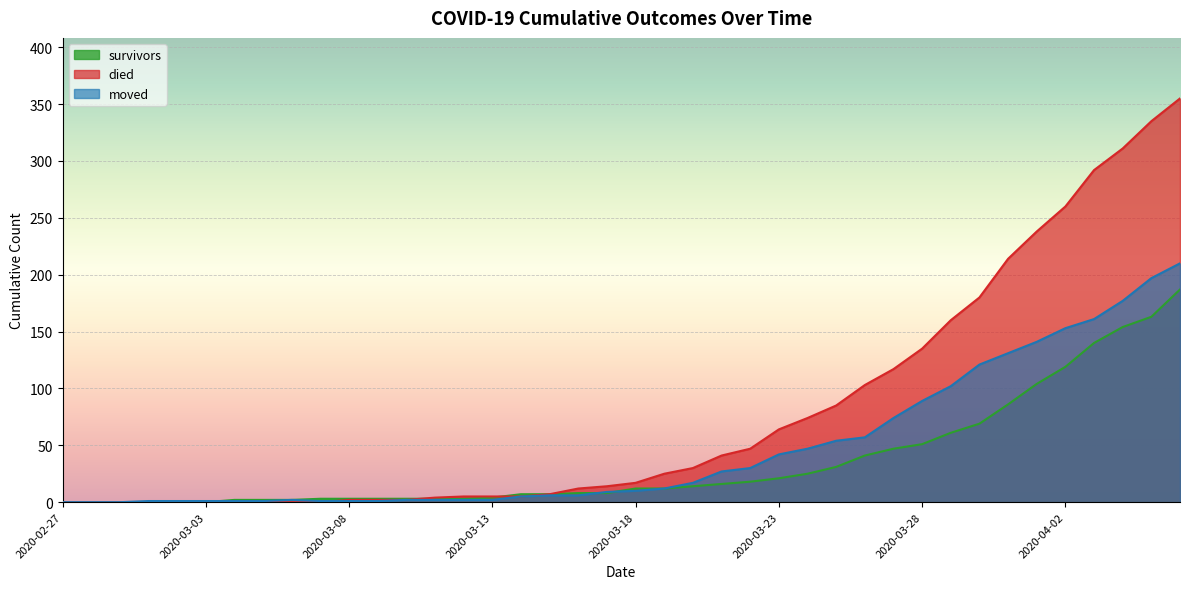

List the series in order of their overall mean, highest first.

died, moved, survivors